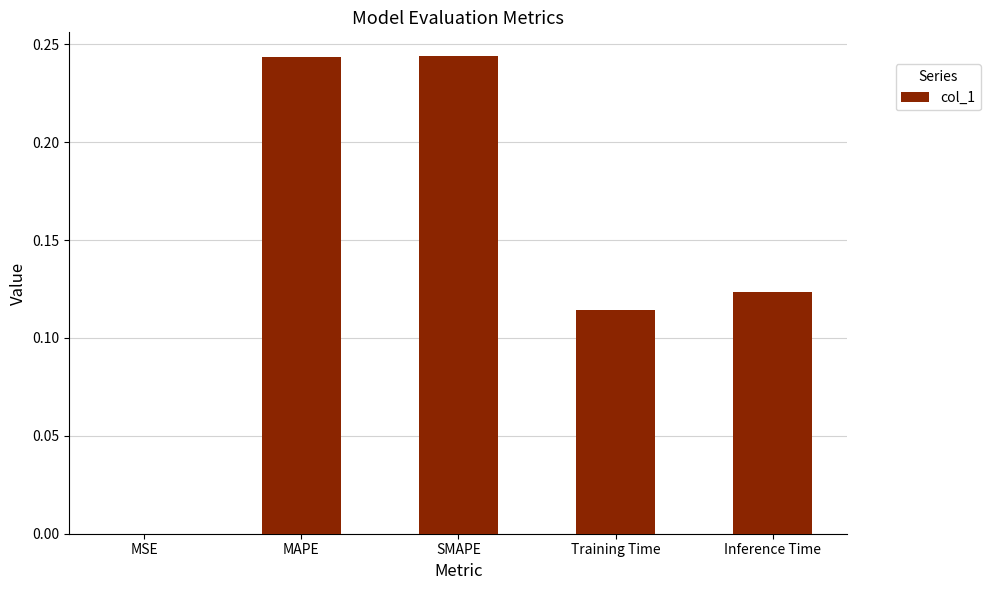

Between MSE and Training Time, which is larger?

Training Time